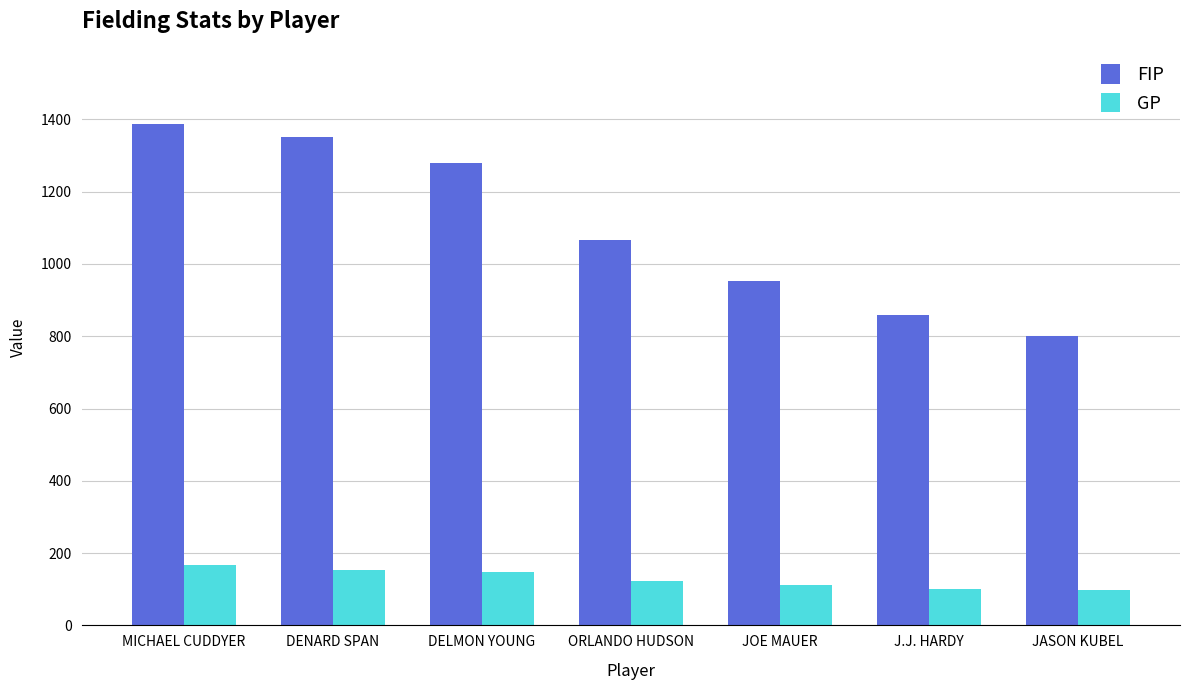

What position from the right is ORLANDO HUDSON?

4